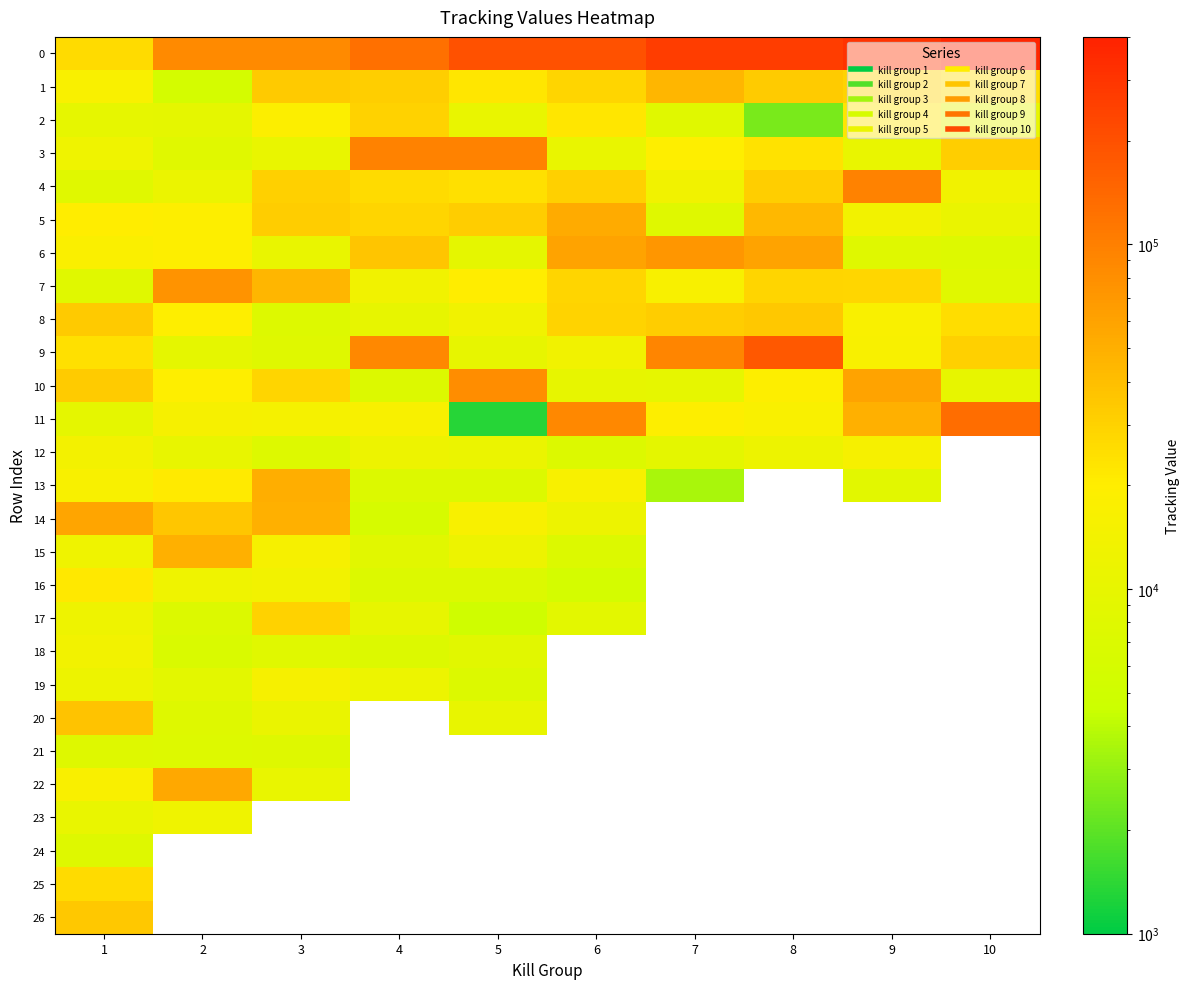

Rank the series by their maximum value, from lowest to highest.

24, 21, 23, 18, 12, 19, 16, 25, 2, 17, 26, 8, 20, 1, 15, 13, 5, 22, 14, 6, 7, 10, 3, 4, 11, 9, 0